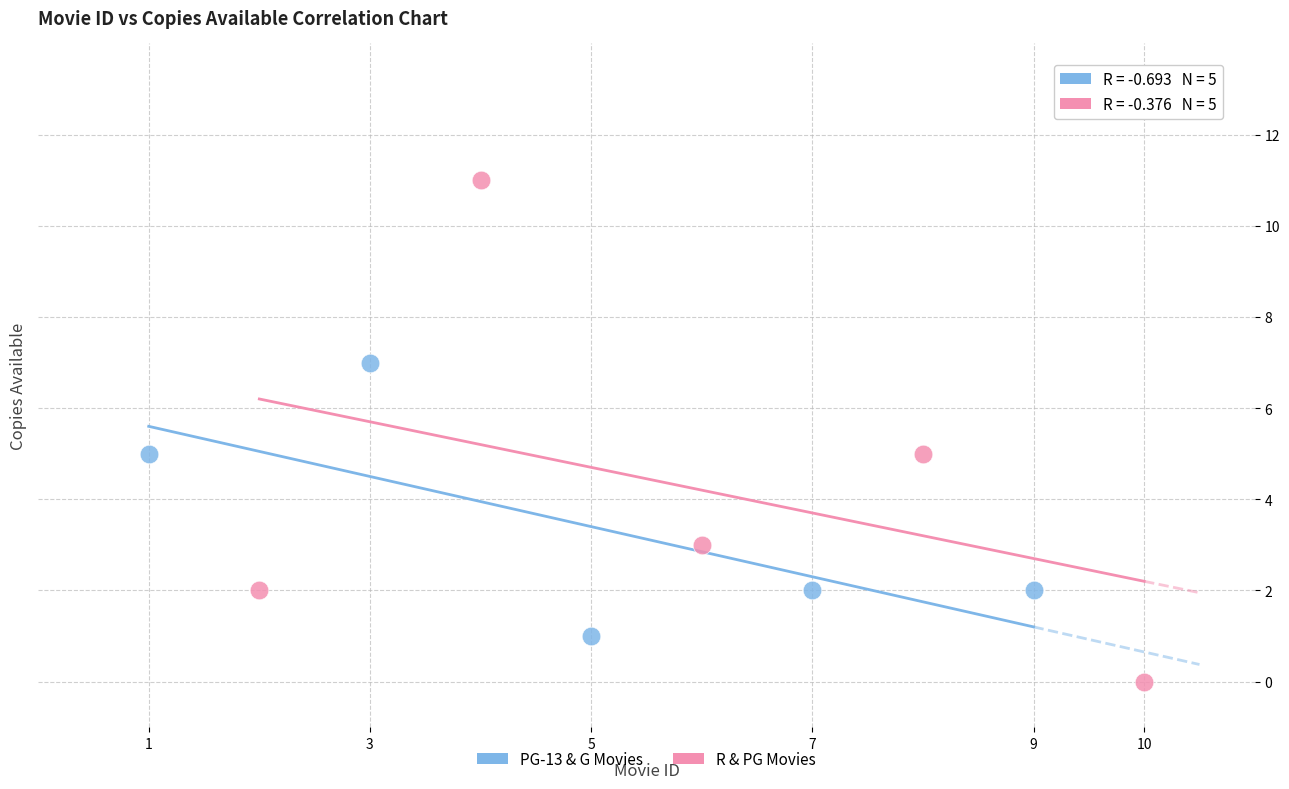

Which series contains the lowest Y value?

R & PG Movies